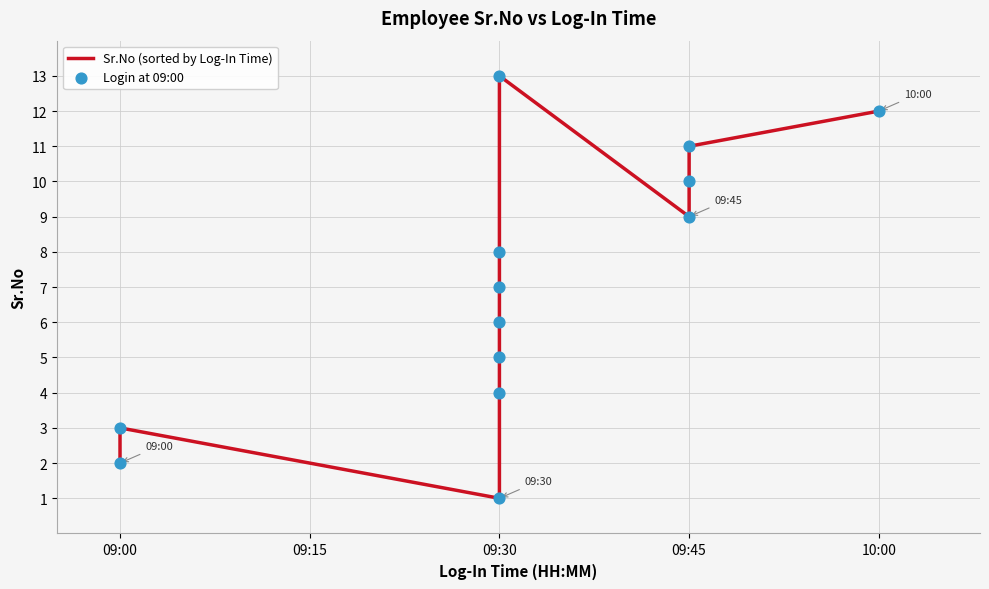

Which has a higher value, 09:45 or 09:30?

09:30